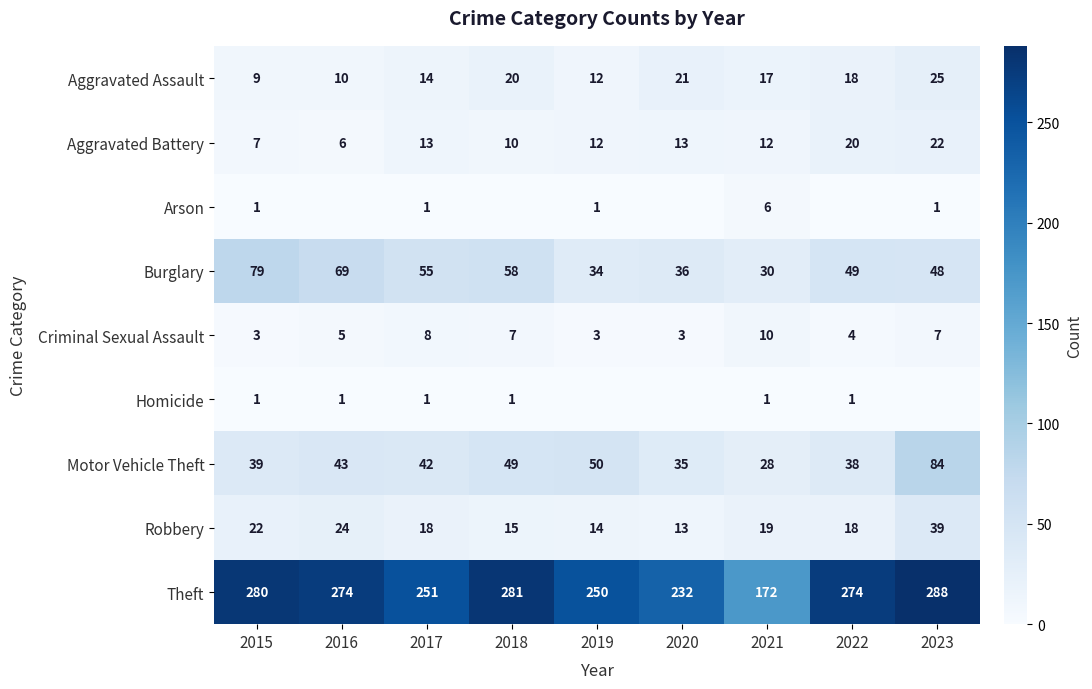

Rank the categories by Burglary value from lowest to highest.

2021, 2019, 2020, 2023, 2022, 2017, 2018, 2016, 2015